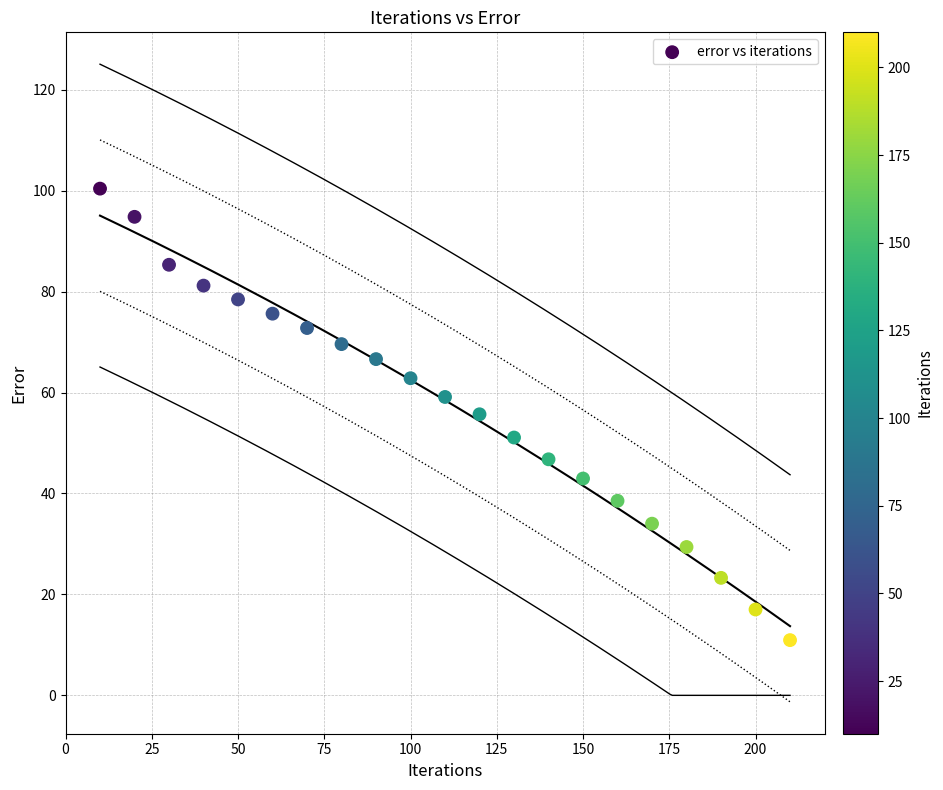

What is the range of Y values (max minus min)?

89.5